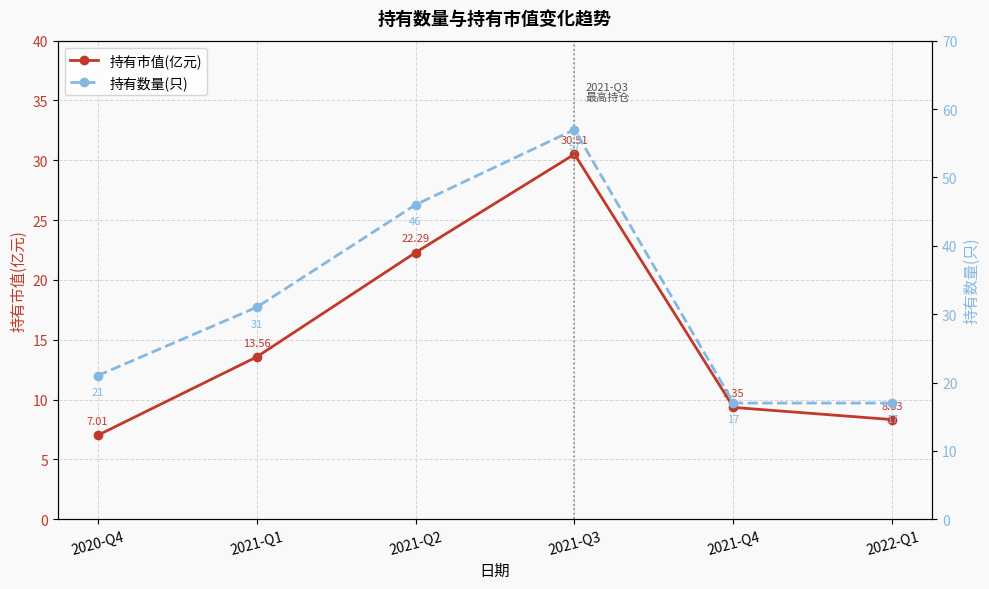

Count the number of categories in the chart.

6